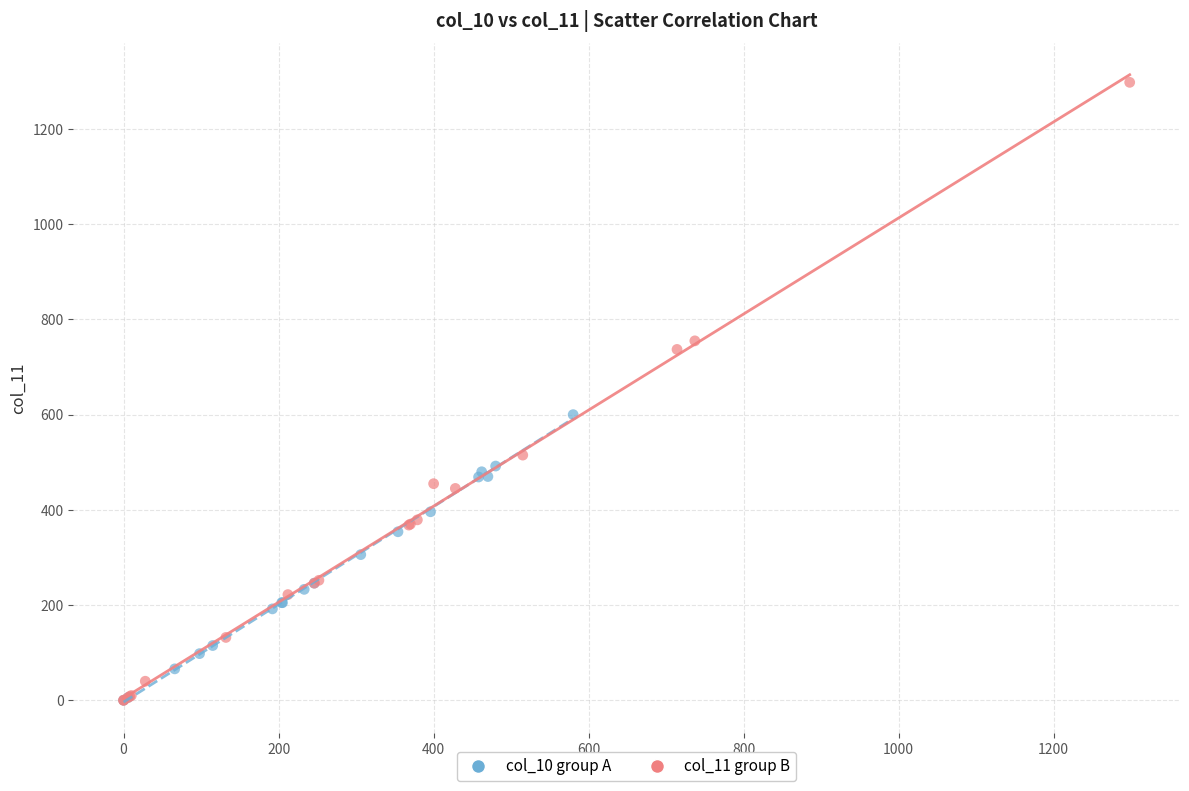

What are all the series names shown in the legend?

col_10 group A, col_11 group B